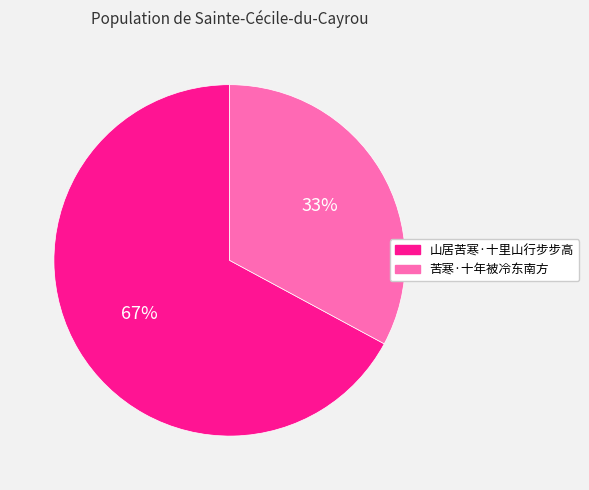

Is the sum of 山居苦寒·十里山行步步高 and 苦寒·十年被冷东南方 greater than half?

Yes